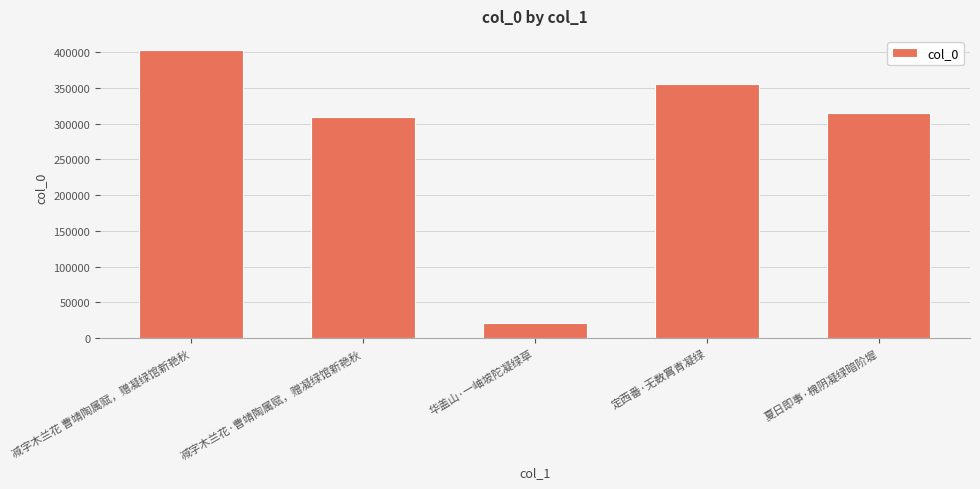

Approximately how many times larger is the value at 减字木兰花·曹靖陶属赋，赠凝绿馆新艳秋 compared to 减字木兰花 曹靖陶属赋，赠凝绿馆新艳秋?

0.8